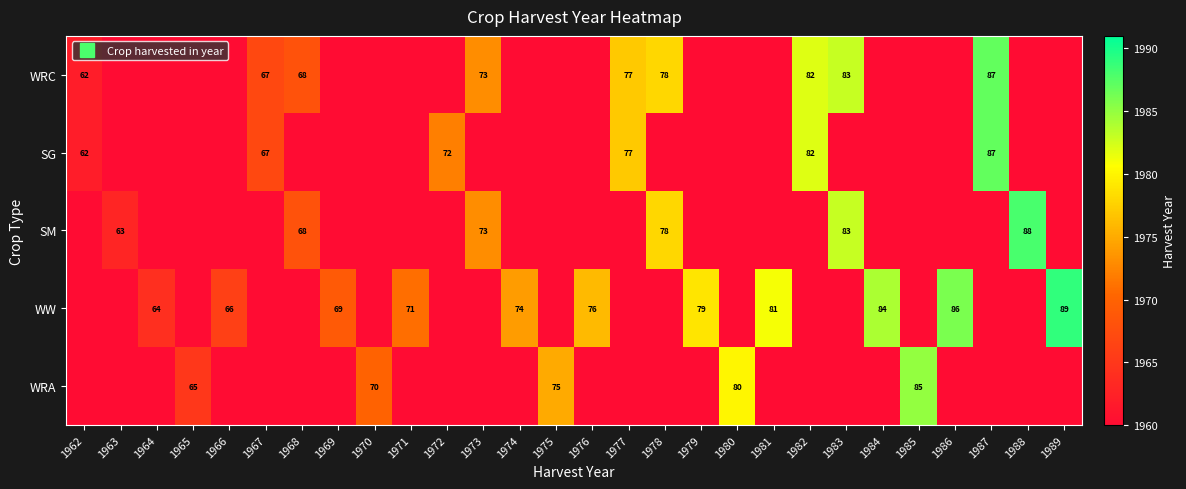

At how many categories does at least one series exceed 1972?

17